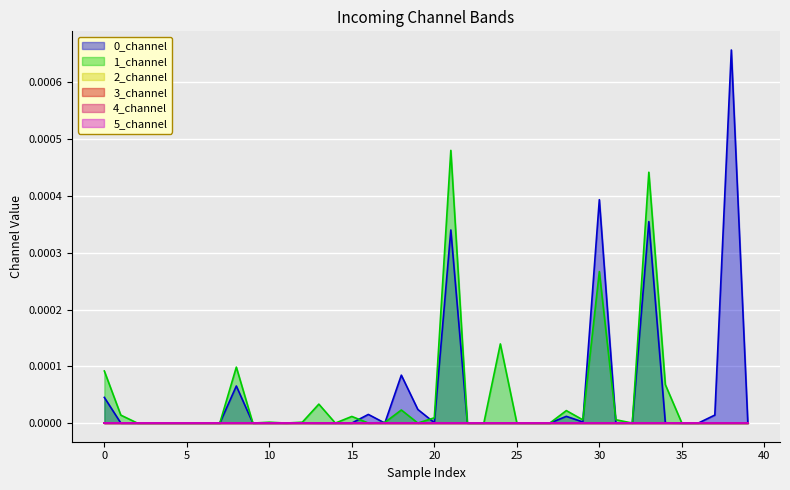

What are all the series names shown in the legend?

0_channel, 1_channel, 2_channel, 3_channel, 4_channel, 5_channel